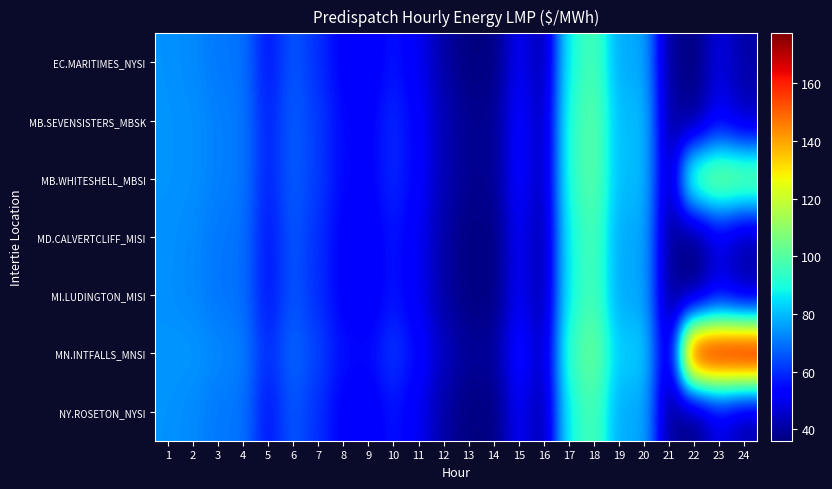

Which label corresponds to the largest value in the chart?

24